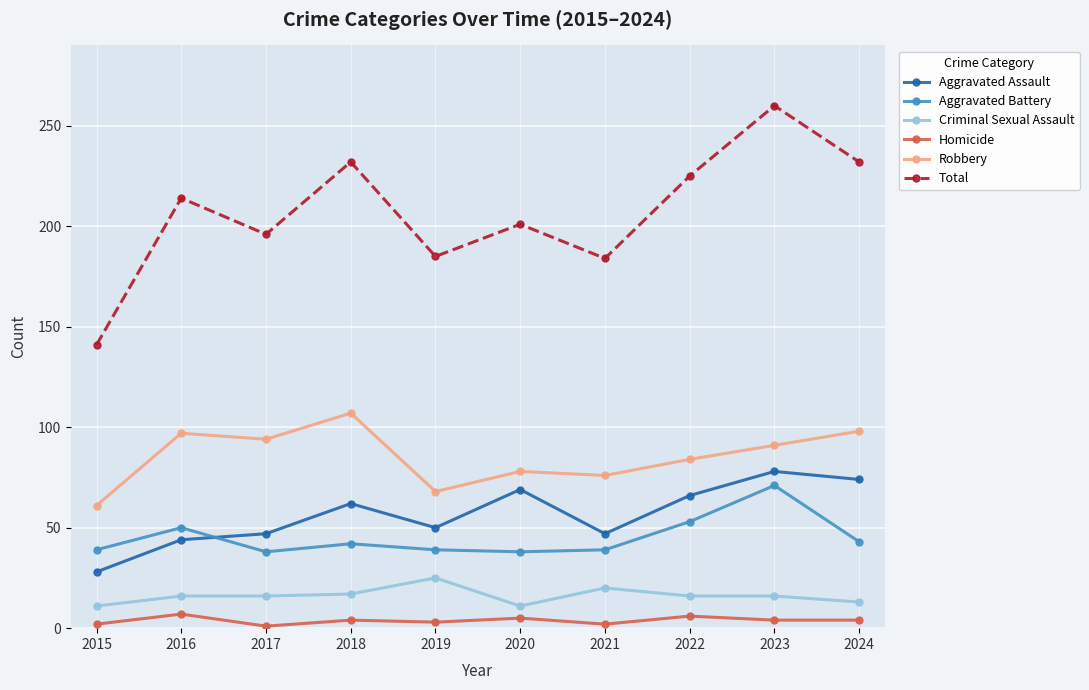

At which category does Robbery reach its first local peak?

2016